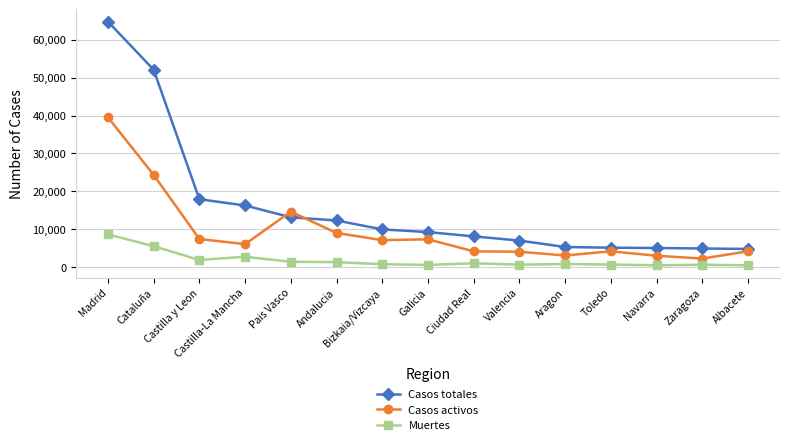

True or false: Casos activos and Muertes cross at least once.

False